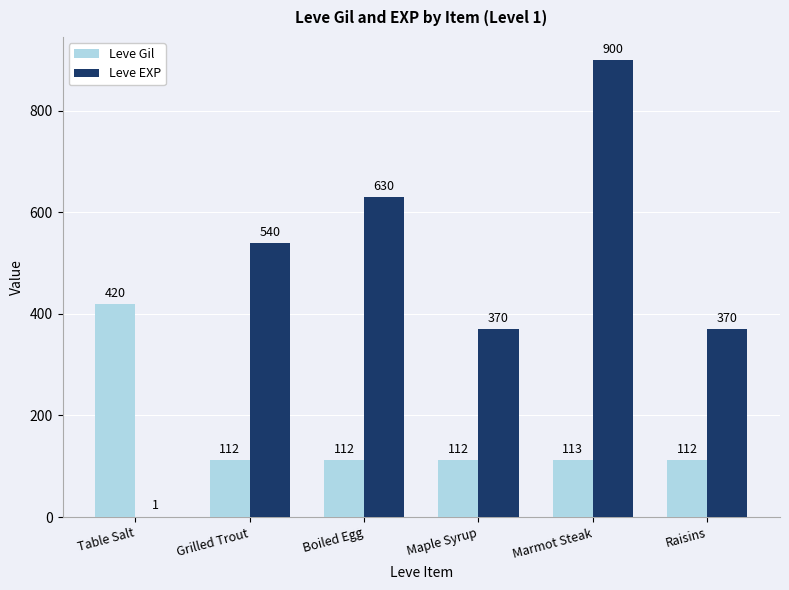

What is the sum of all Leve EXP values?

2811